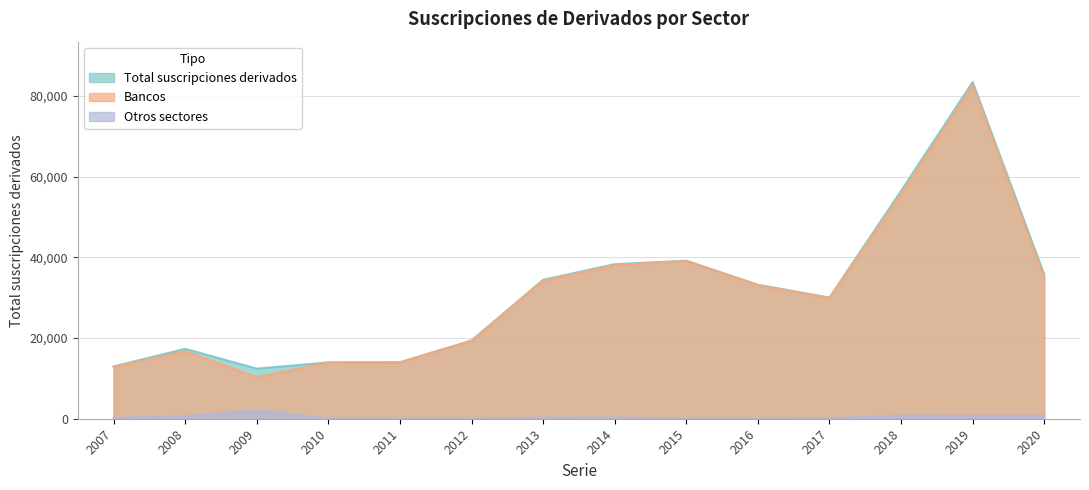

What is the total value across all series at 2019?

166959